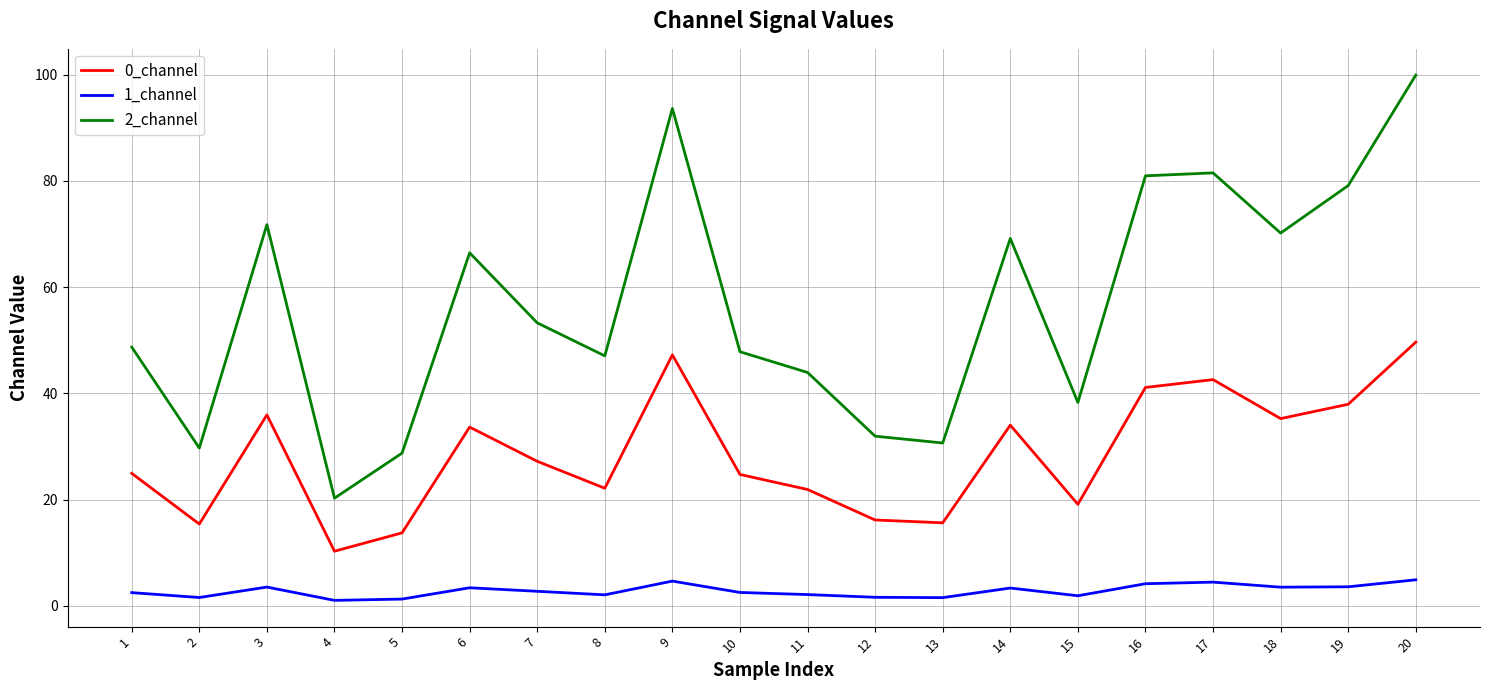

True or false: 1_channel has a value of 1.1 at 4.

True